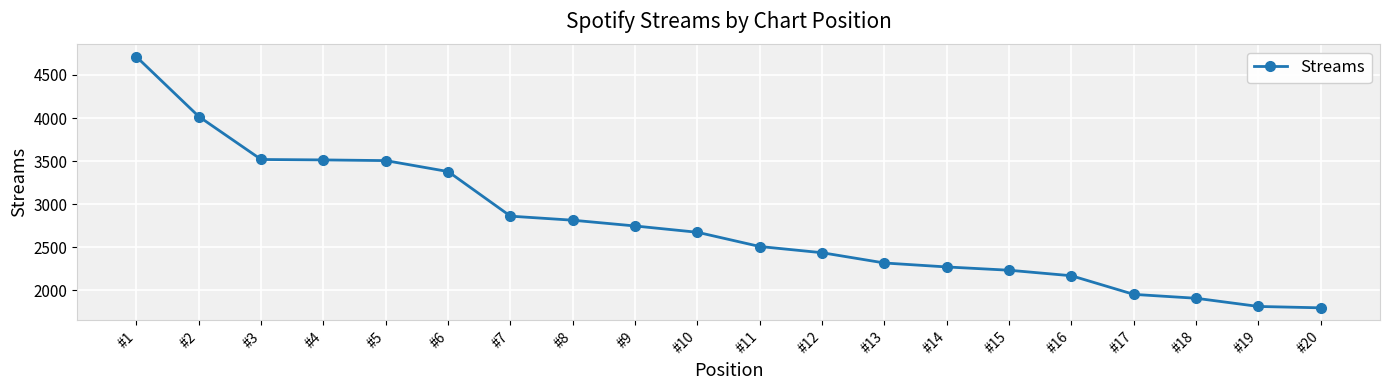

What is the change in value from #5 to #12?

-1068